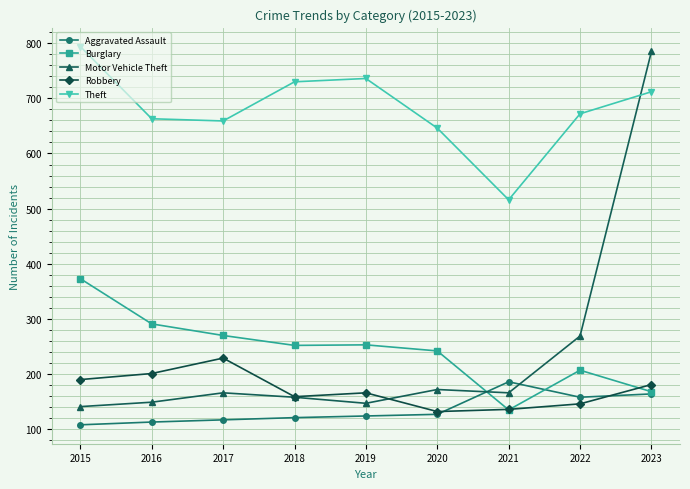

At how many categories does at least one series exceed 550?

8